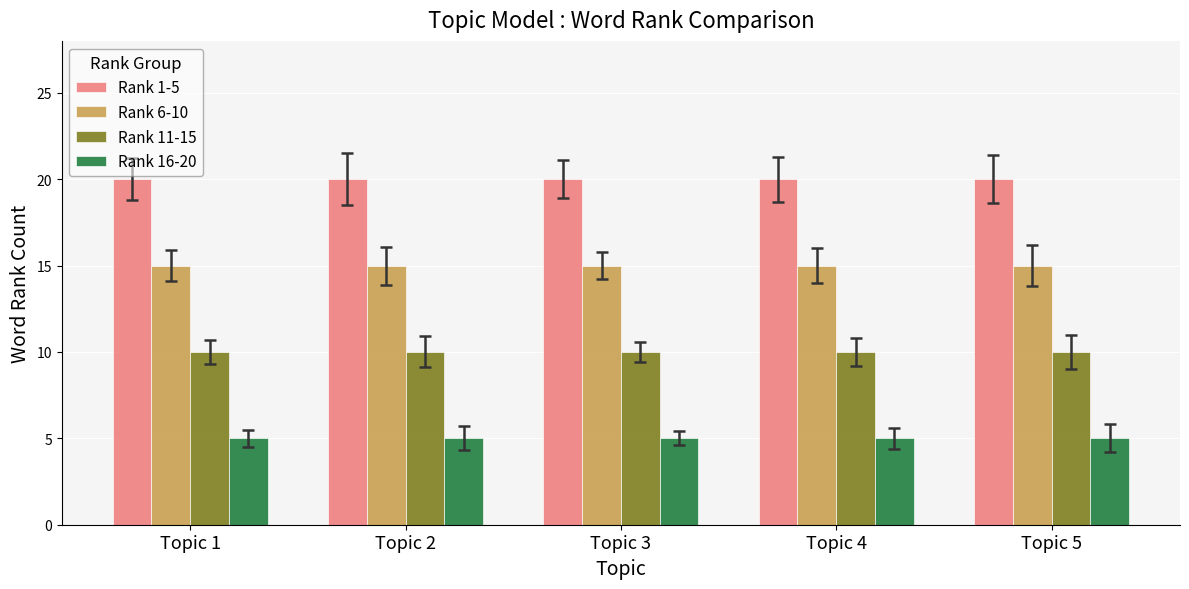

Reading left to right, transcribe all the data shown in this chart.

Rank 1-5: Topic 1=20	Topic 2=20	Topic 3=20	Topic 4=20	Topic 5=20
Rank 6-10: Topic 1=15	Topic 2=15	Topic 3=15	Topic 4=15	Topic 5=15
Rank 11-15: Topic 1=10	Topic 2=10	Topic 3=10	Topic 4=10	Topic 5=10
Rank 16-20: Topic 1=5	Topic 2=5	Topic 3=5	Topic 4=5	Topic 5=5